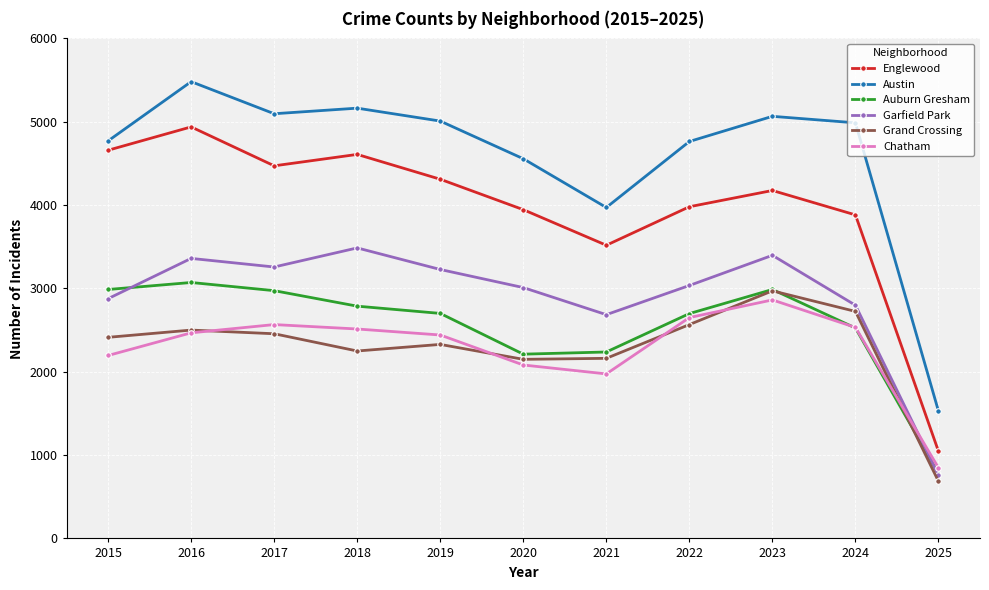

Which series has the largest range (max minus min)?

Austin